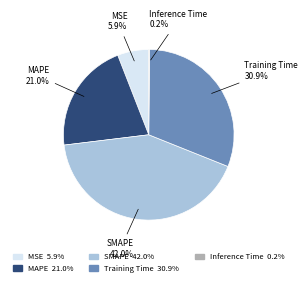

Between SMAPE and MAPE, which is larger?

SMAPE